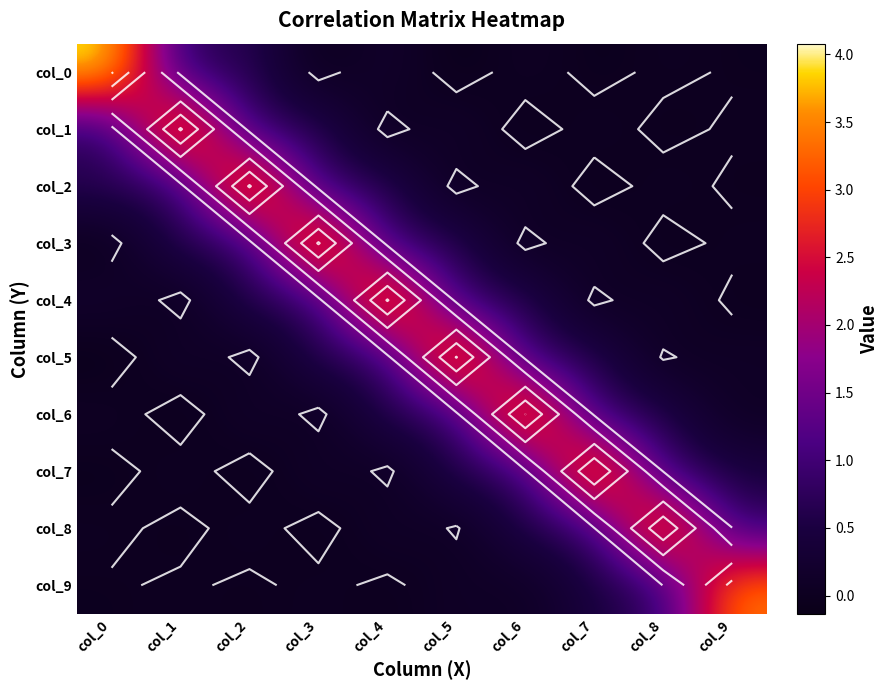

Is the value of col_4 at col_8 greater than the value of col_3 at col_0?

Yes